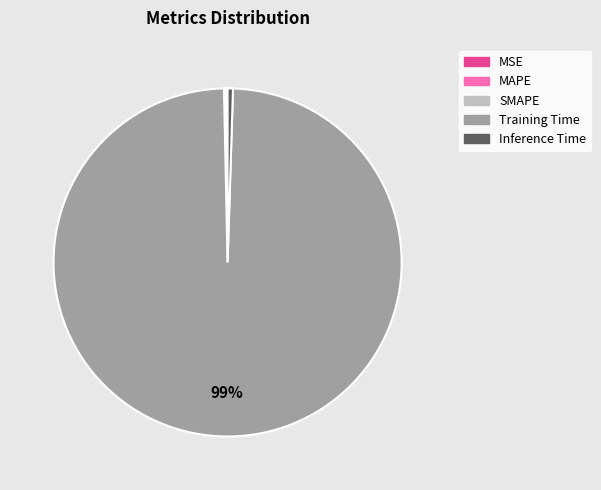

Is it true that Training Time is 99% of the pie?

True